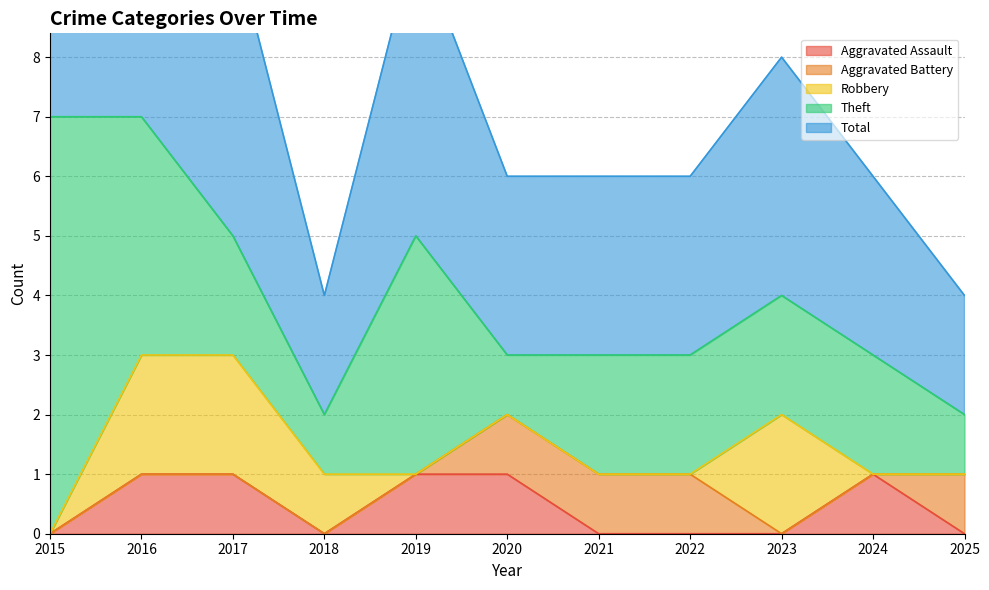

True or false: Total and Aggravated Battery cross at least once.

False